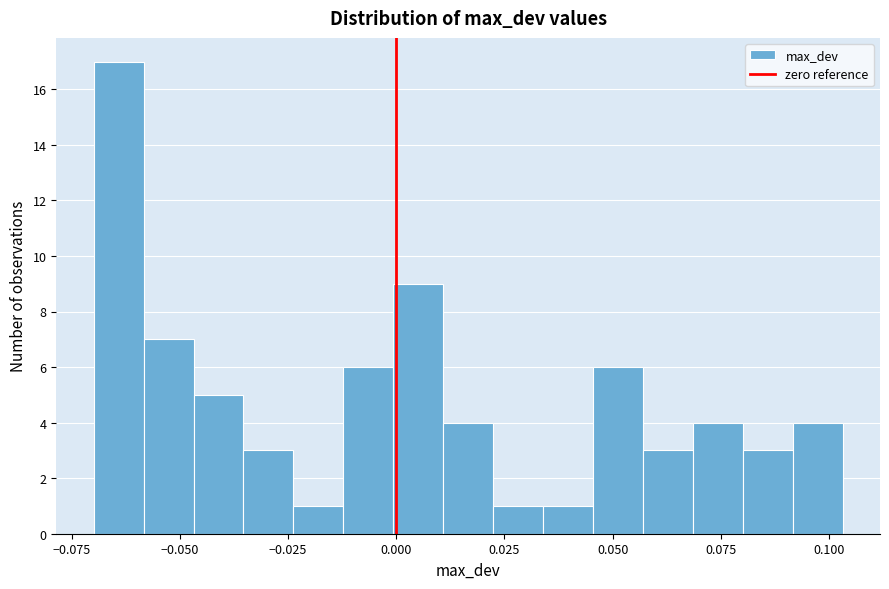

Around what value on the x-axis is the tallest bar? Give the approximate position of its centre, as read against the axis.

-0.065